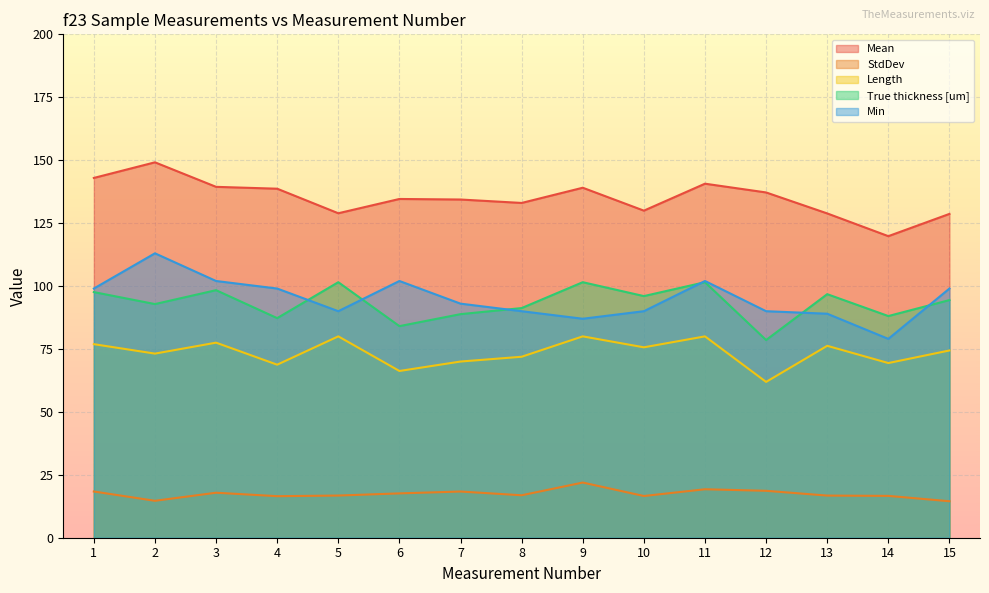

Rank the categories by StdDev value from highest to lowest.

9, 11, 12, 1, 7, 3, 6, 8, 5, 13, 14, 10, 4, 2, 15